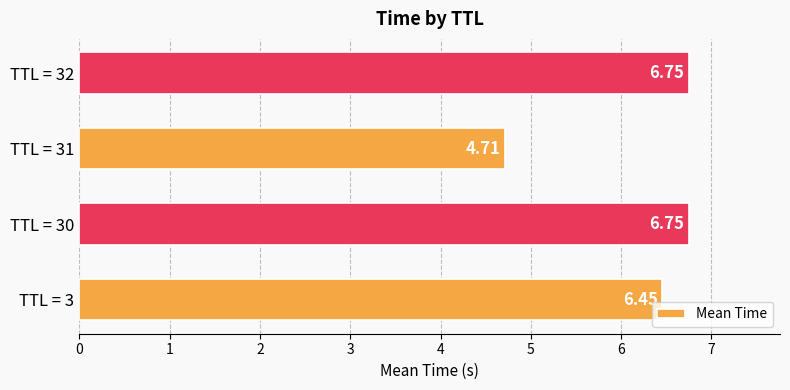

Does the chart contain stacked bars?

No